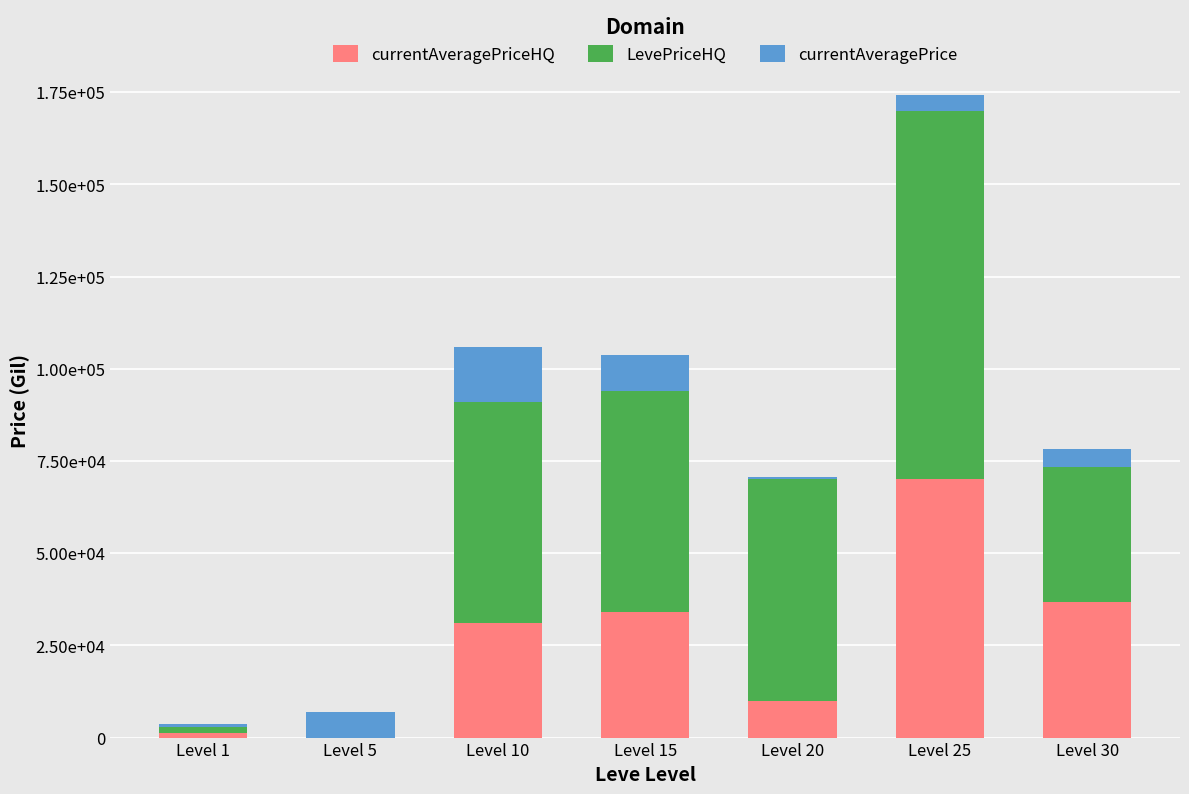

What is the average value of the currentAveragePrice series?

6064.9